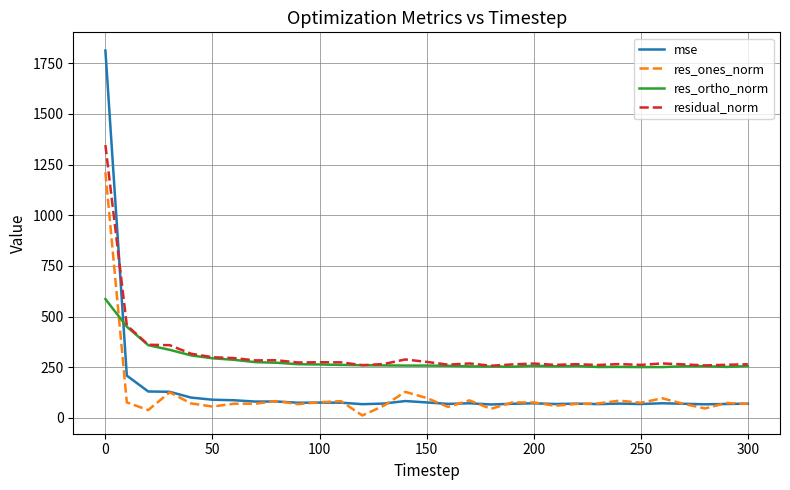

What is the maximum value shown in the chart?

1812.9